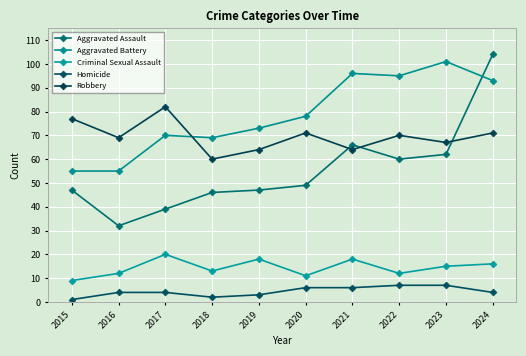

Which series has the widest spread of values?

Aggravated Assault